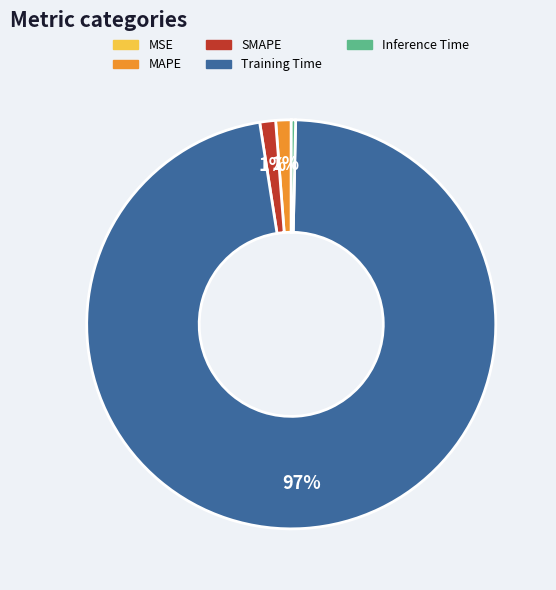

Is there any slice that represents more than half of the pie?

Yes